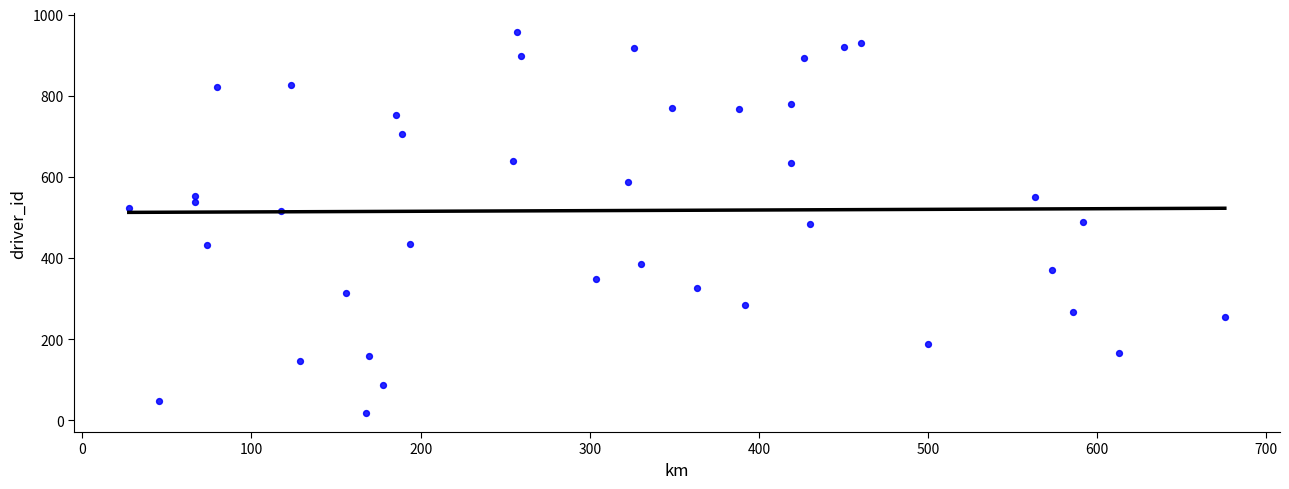

What is the range of Y values (max minus min)?

938